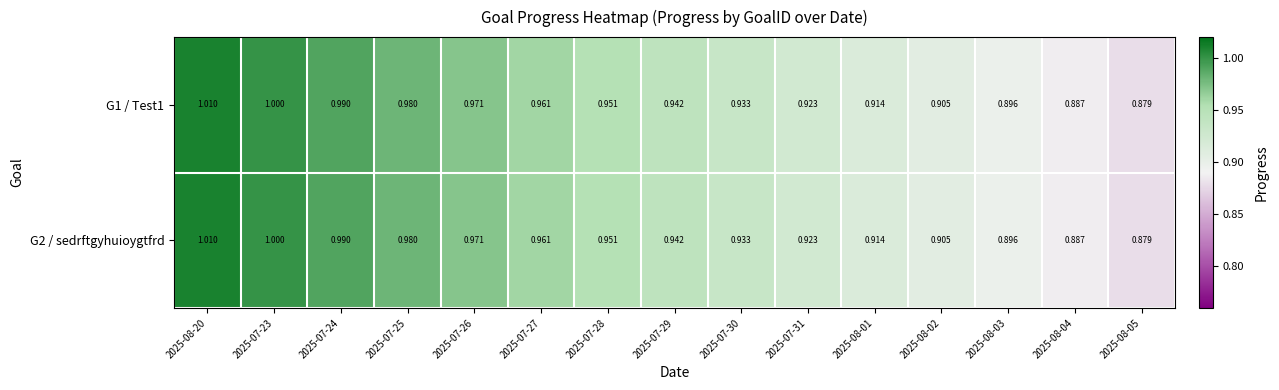

Is the value of G1 / Test1 at 2025-08-02 greater than the value of G2 / sedrftgyhuioygtfrd at 2025-07-29?

No